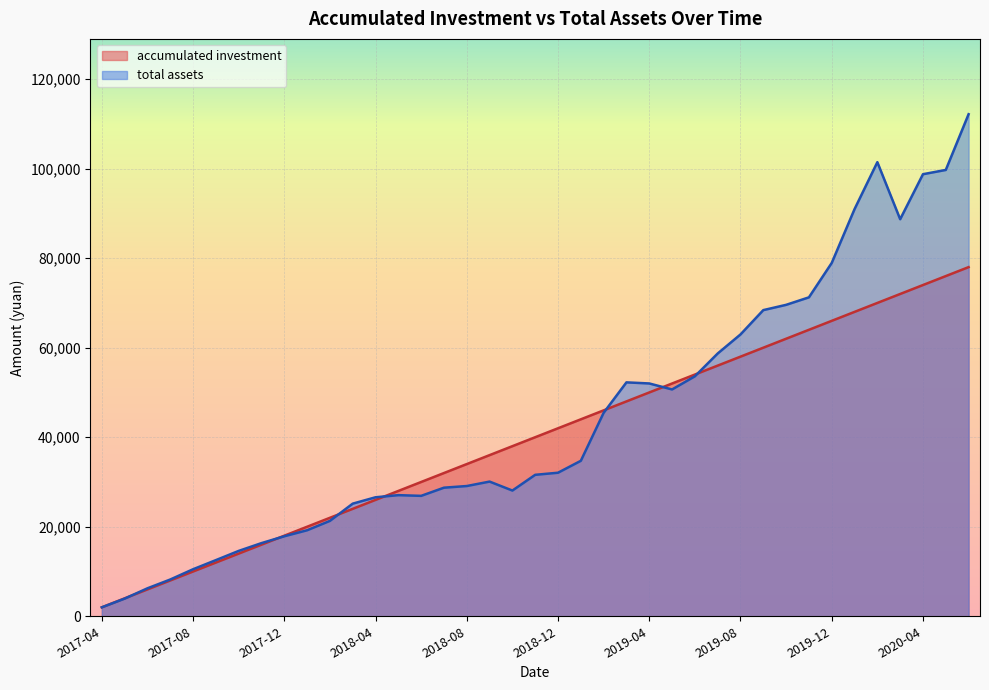

What is the label of the 21st point from the left?

2018-12